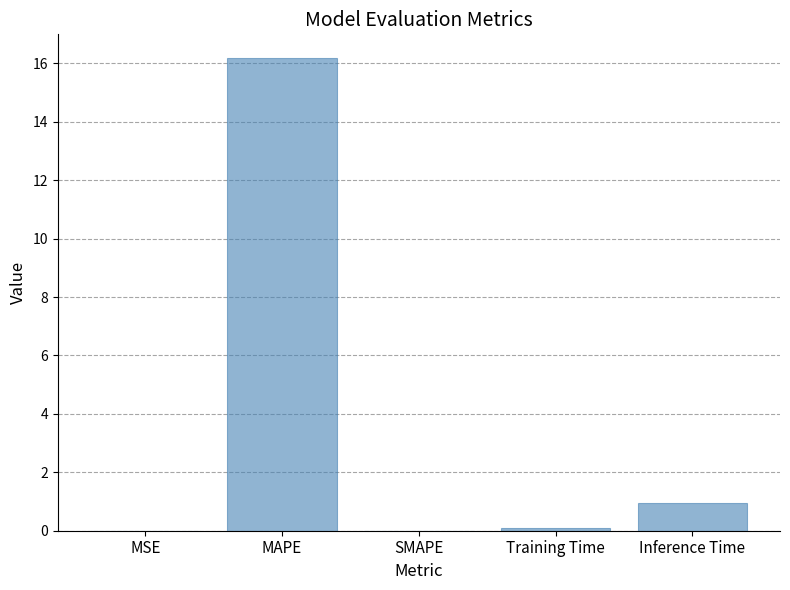

What is the maximum value shown in the chart?

16.2